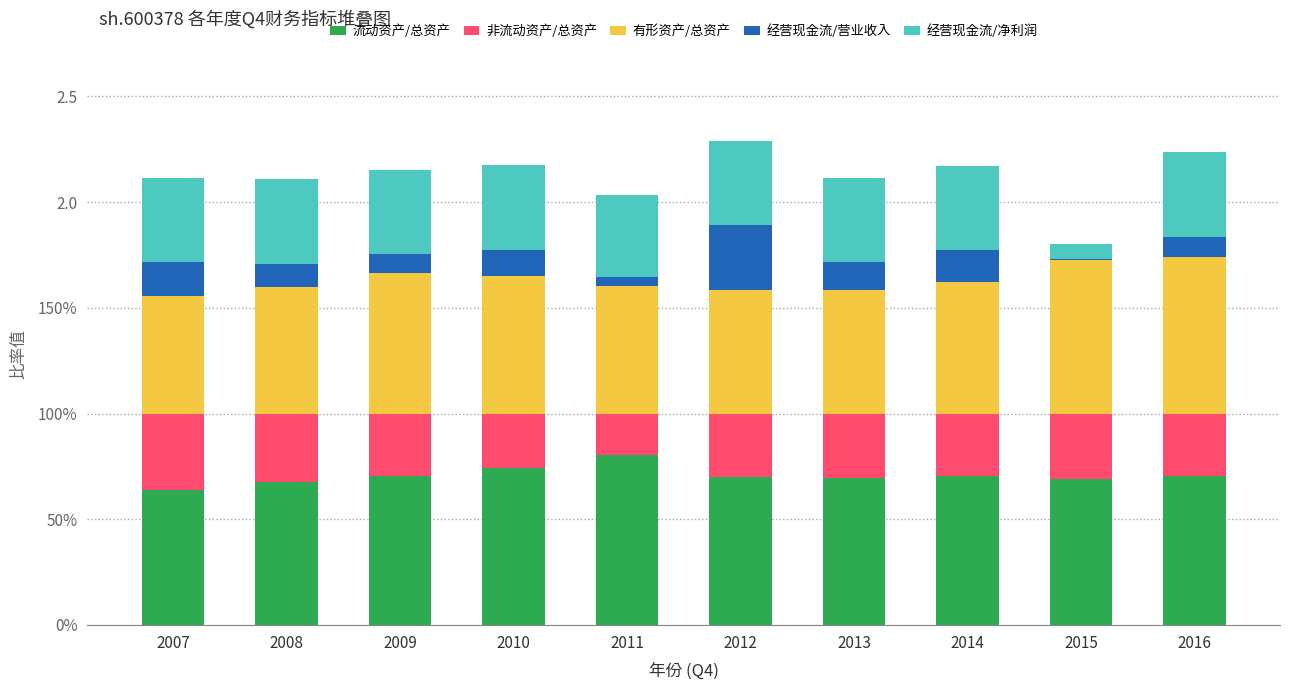

Are the bars horizontal?

No